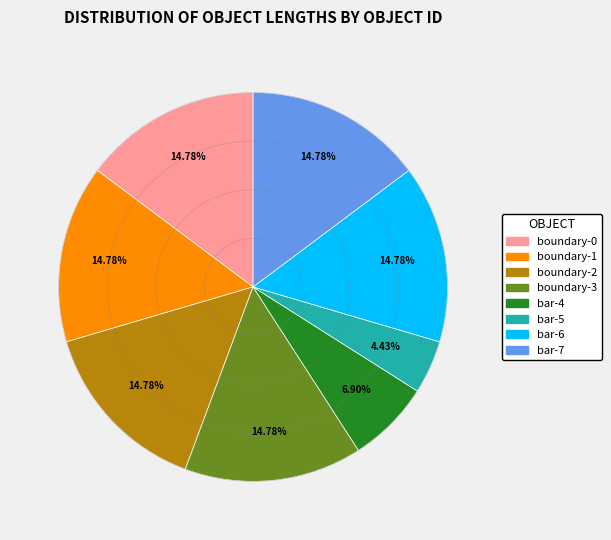

Does boundary-0 account for over 50% of the chart?

No